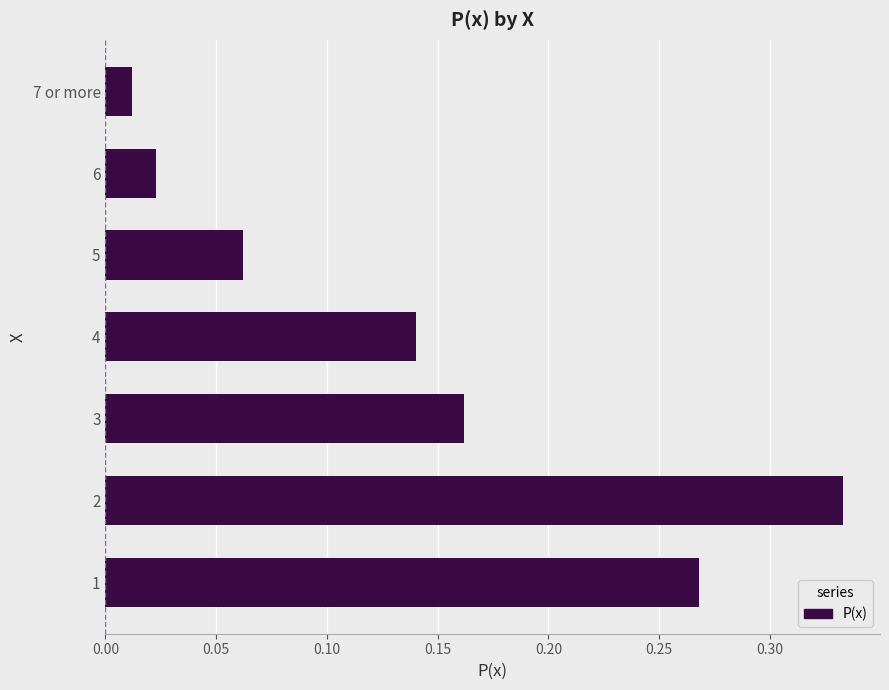

What is the sum of all values?

1.0